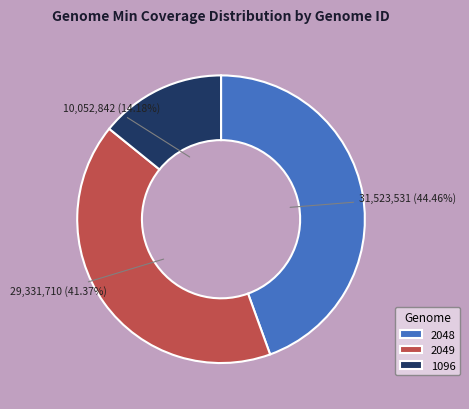

Which slice is the smallest?

1096